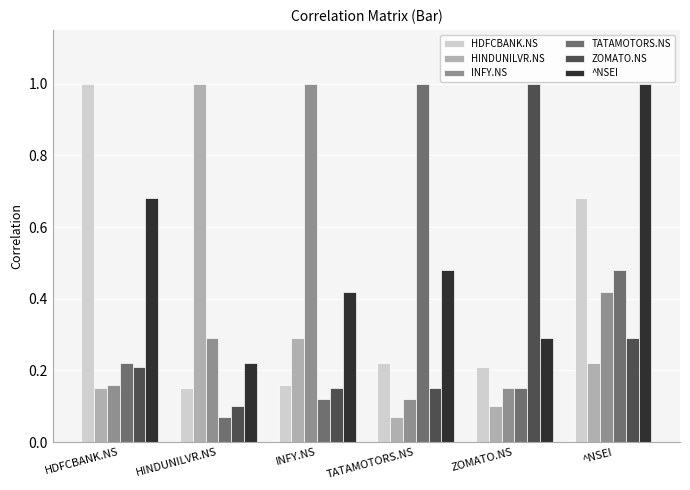

What is the sum of the ^NSEI values at HDFCBANK.NS and ZOMATO.NS?

1.0